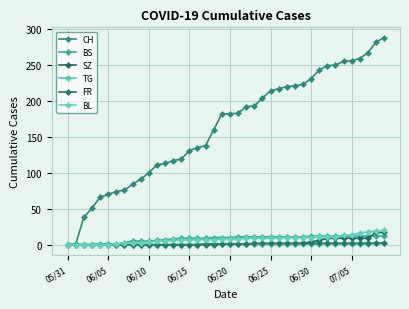

True or false: SZ has more than 2 points higher than both neighbors.

False